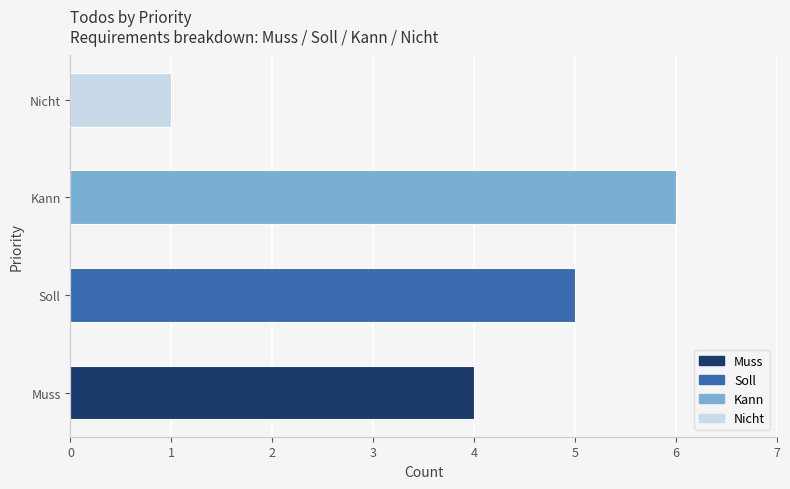

How many bars are there in total?

4